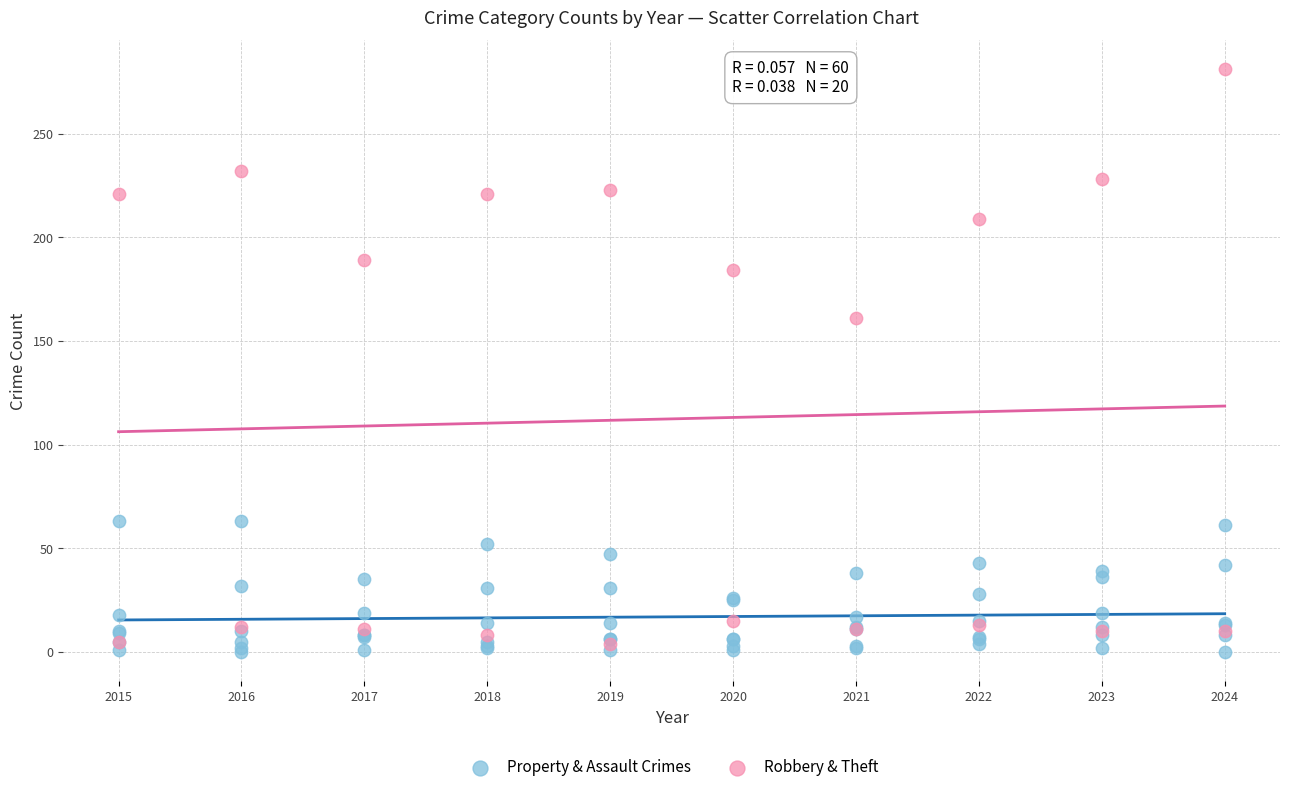

Which series has the largest Y range (max minus min)?

Robbery & Theft